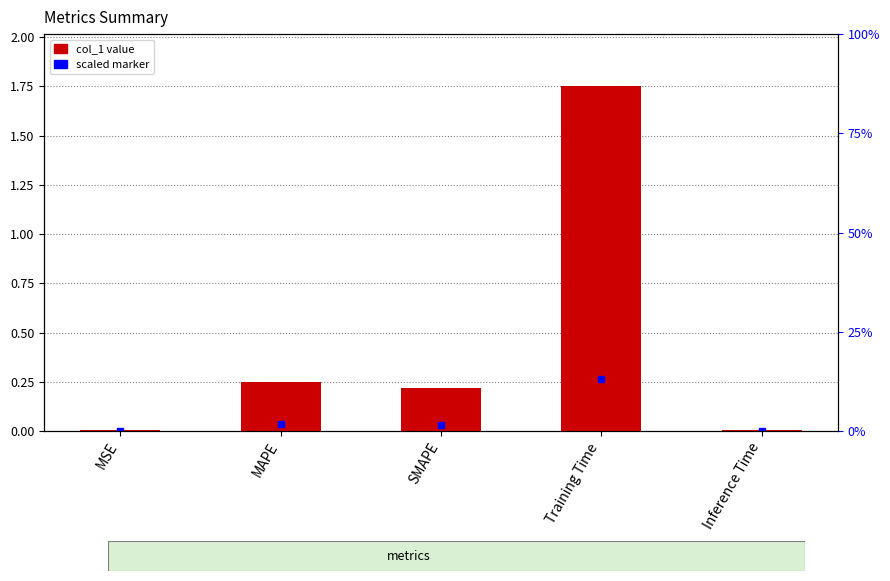

What is the change in value from Training Time to Inference Time?

-1.7